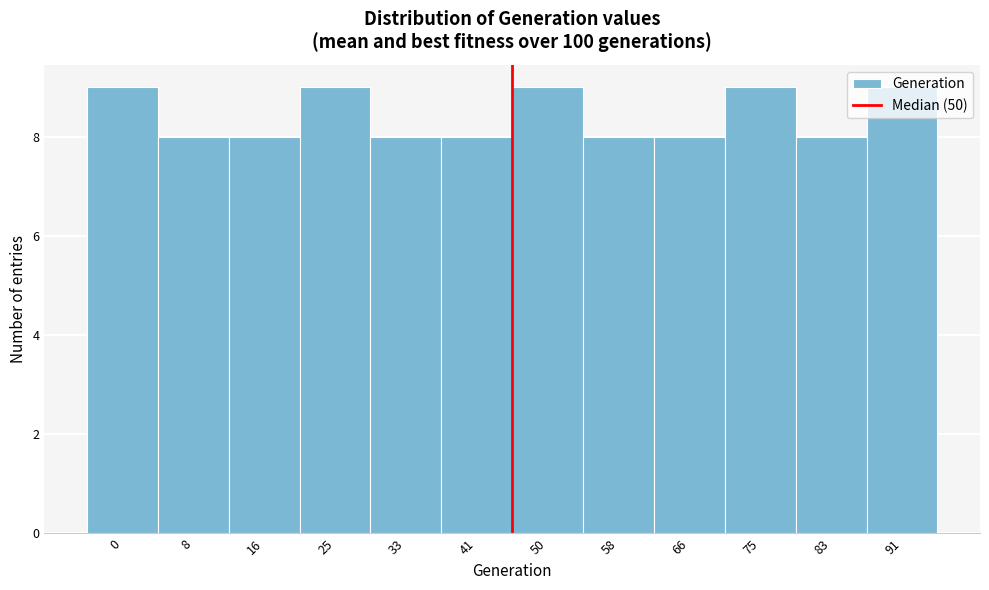

What is the sum of all values?

101